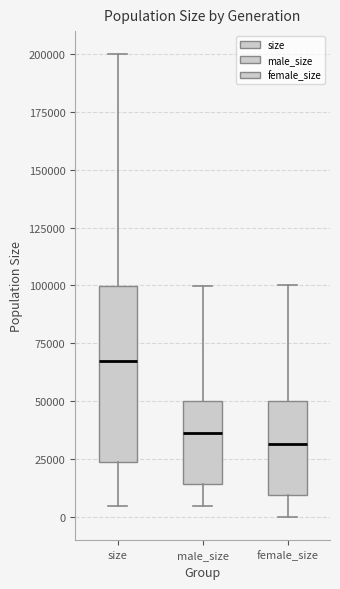

Where is the lower edge of the box for female_size on the y-axis? The values are not printed on the chart, so give them approximately, as read against the axis.

10000